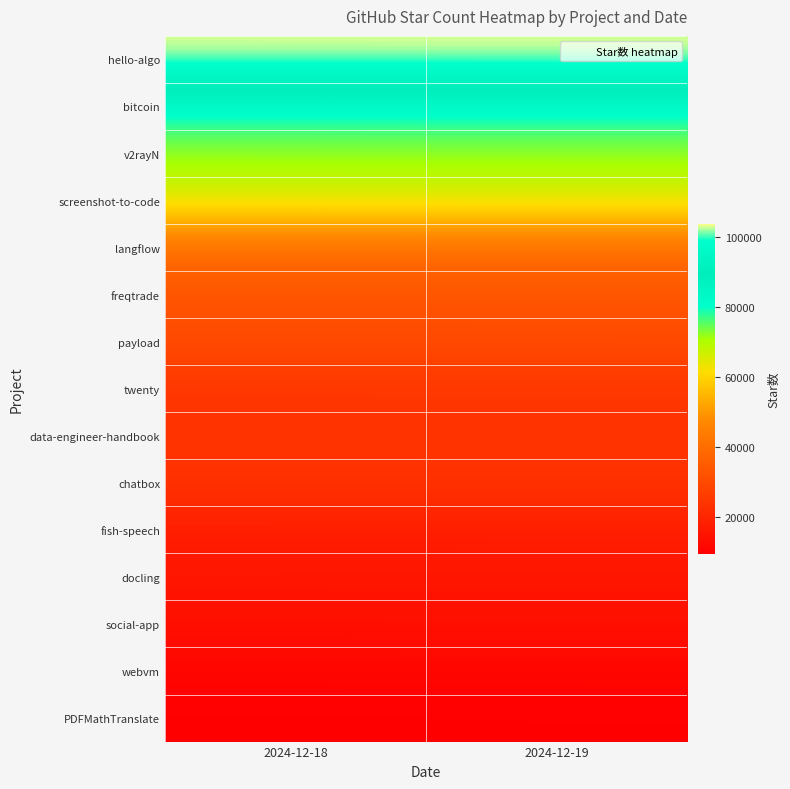

Rank the series at 2024-12-18 from lowest to highest value.

PDFMathTranslate, webvm, social-app, docling, fish-speech, data-engineer-handbook, chatbox, twenty, payload, freqtrade, langflow, screenshot-to-code, v2rayN, bitcoin, hello-algo